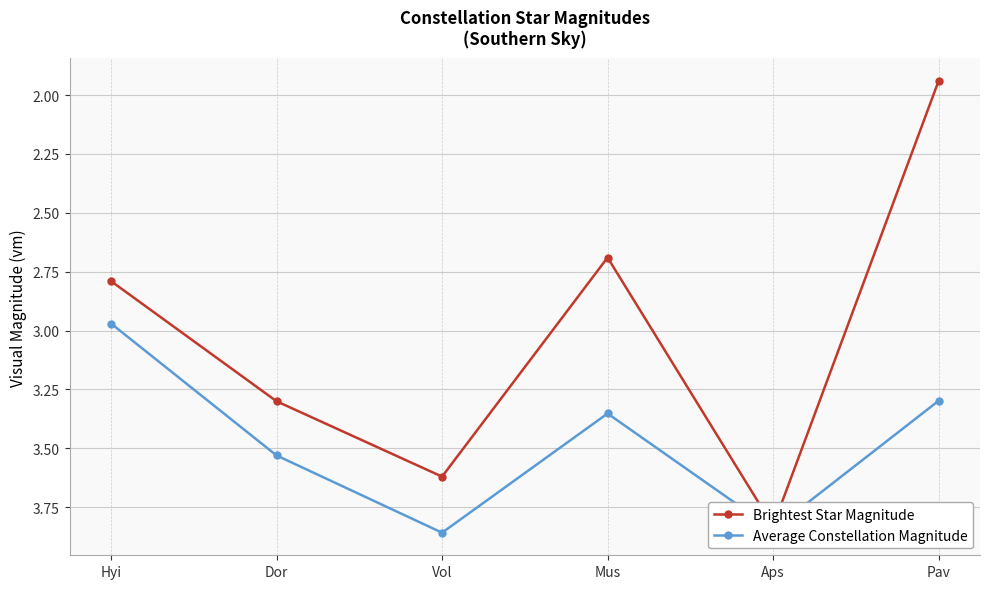

Which series has the largest total across all categories?

Average Constellation Magnitude